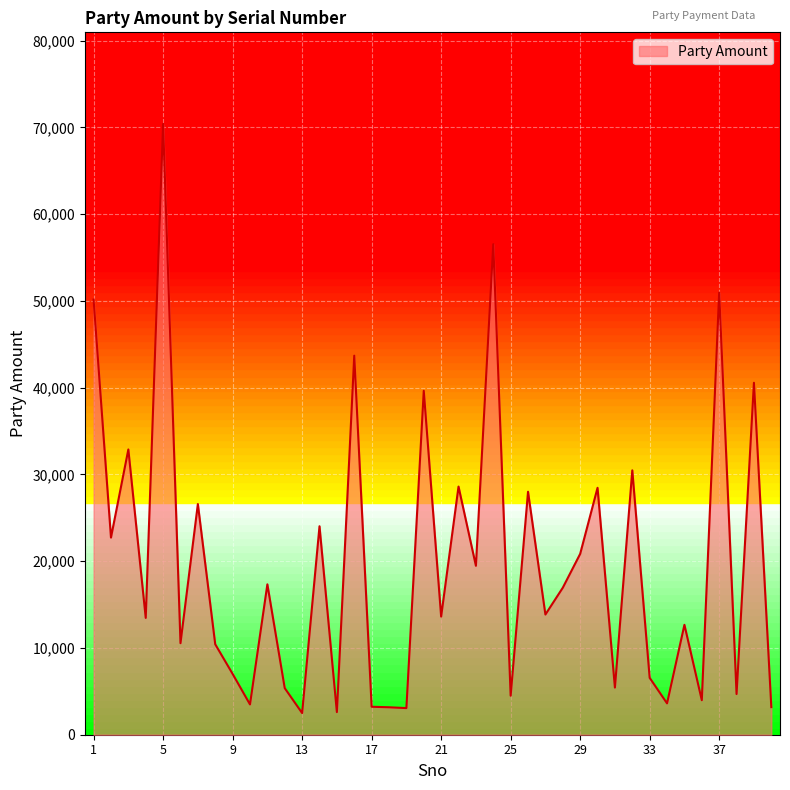

What is the difference between the second highest and minimum values?

54046